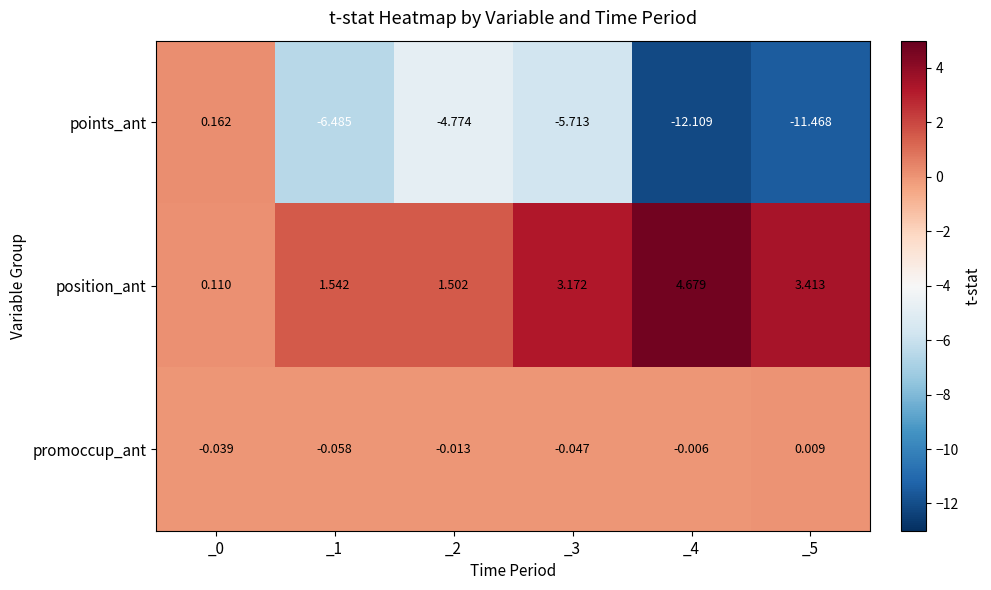

Which series has the largest total across all categories?

position_ant